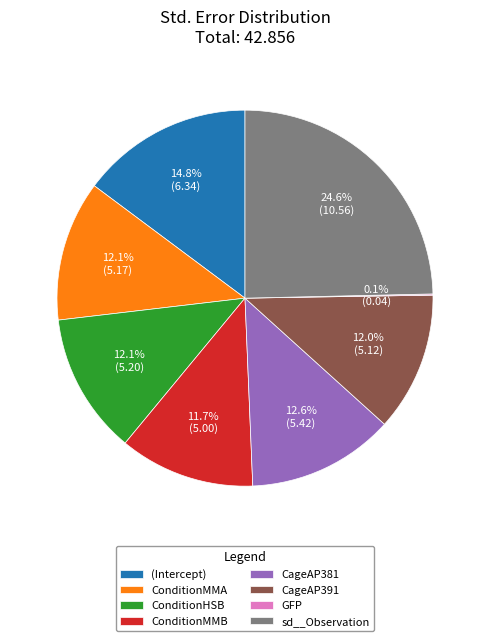

Approximately how many times larger is the value at CageAP391 compared to ConditionMMB?

1.0